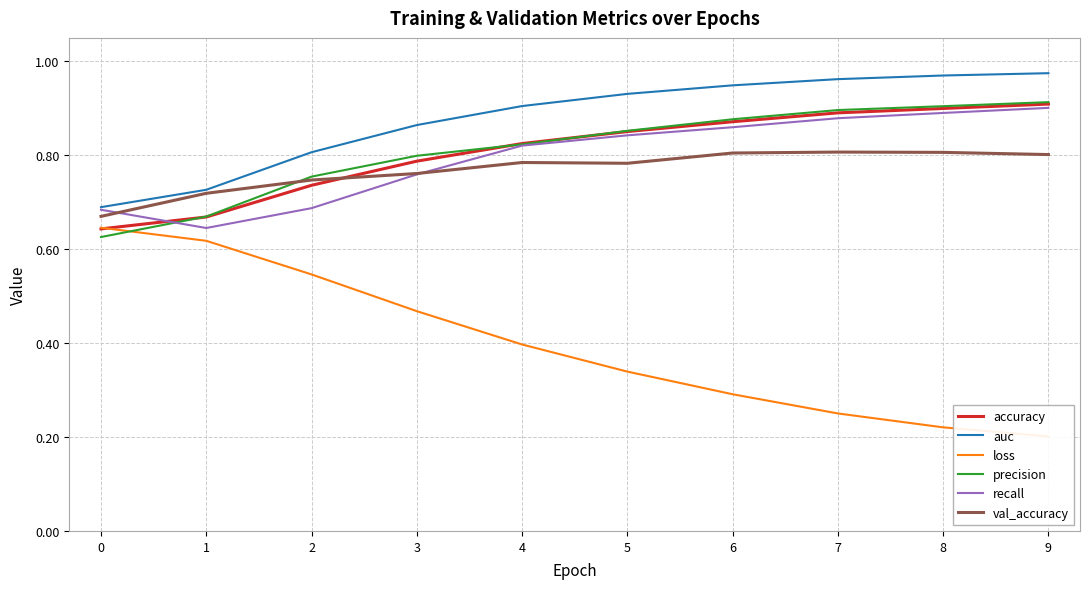

What is the value of the val_accuracy point at the 2nd from the left?

0.7